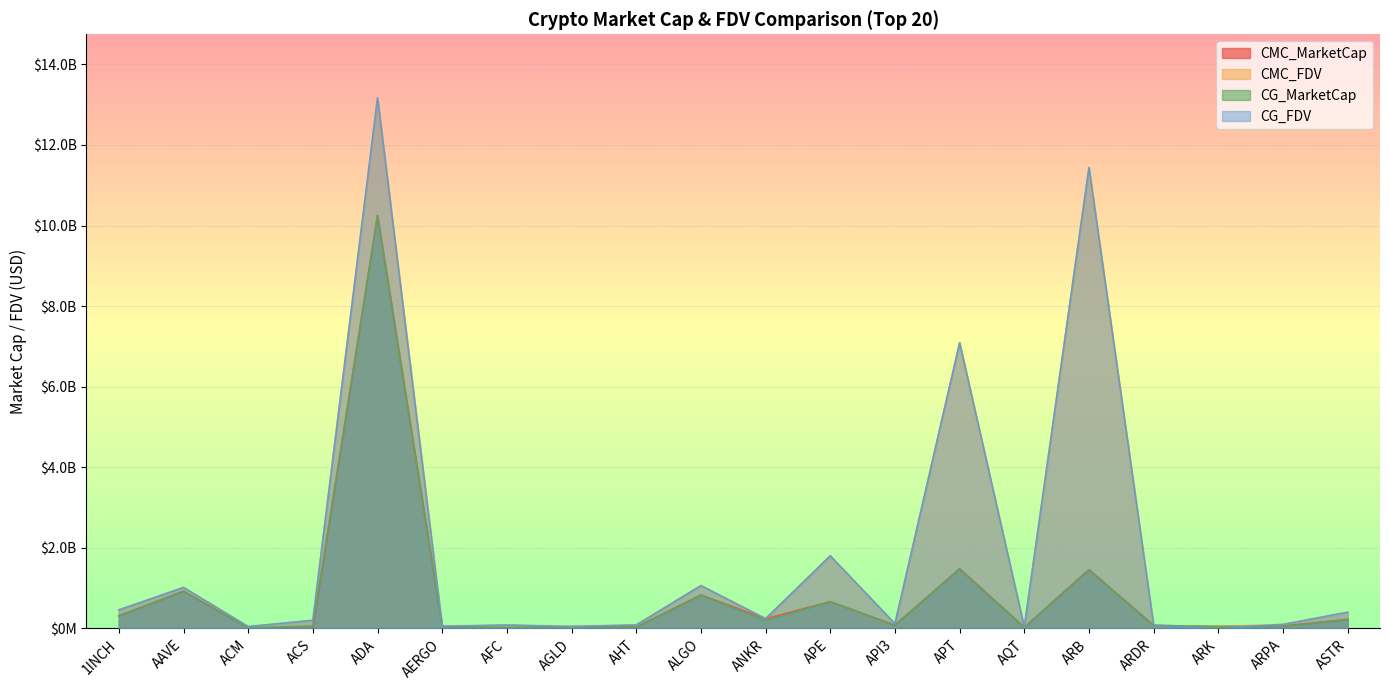

Is it true that CG_MarketCap equals 15575776603.9 at ADA?

False